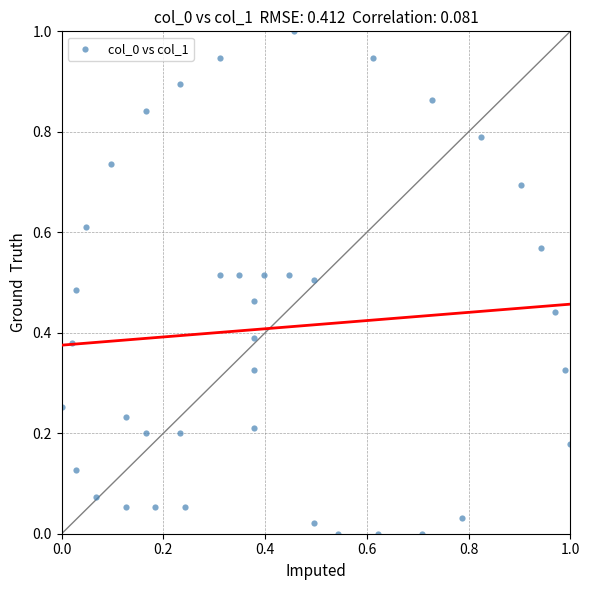

What is the range of X values (max minus min)?

1.0